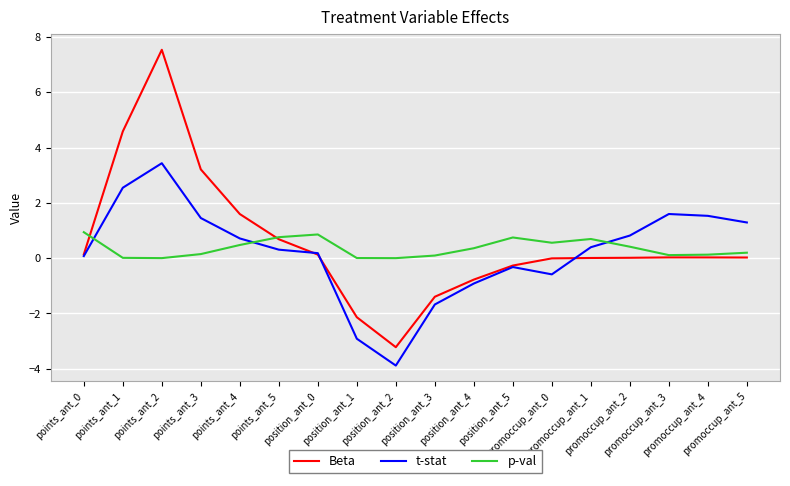

How many lines are shown in the chart?

3